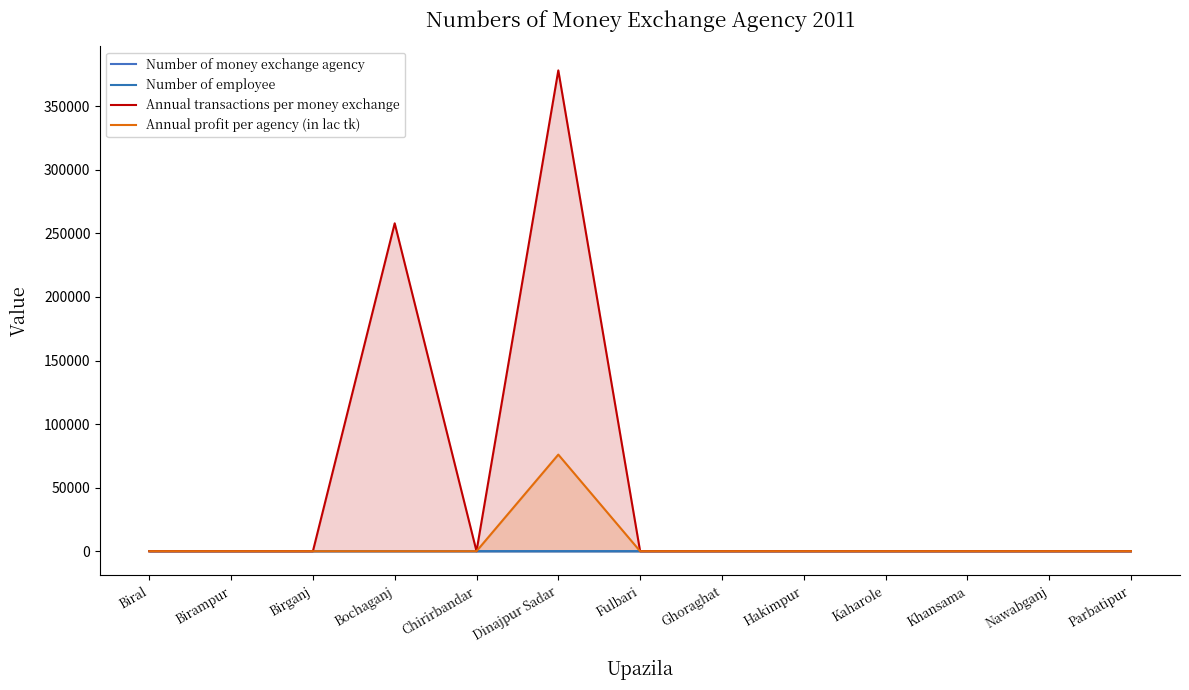

What are all the series names shown in the legend?

Number of money exchange agency, Number of employee, Annual transactions per money exchange, Annual profit per agency (in lac tk)